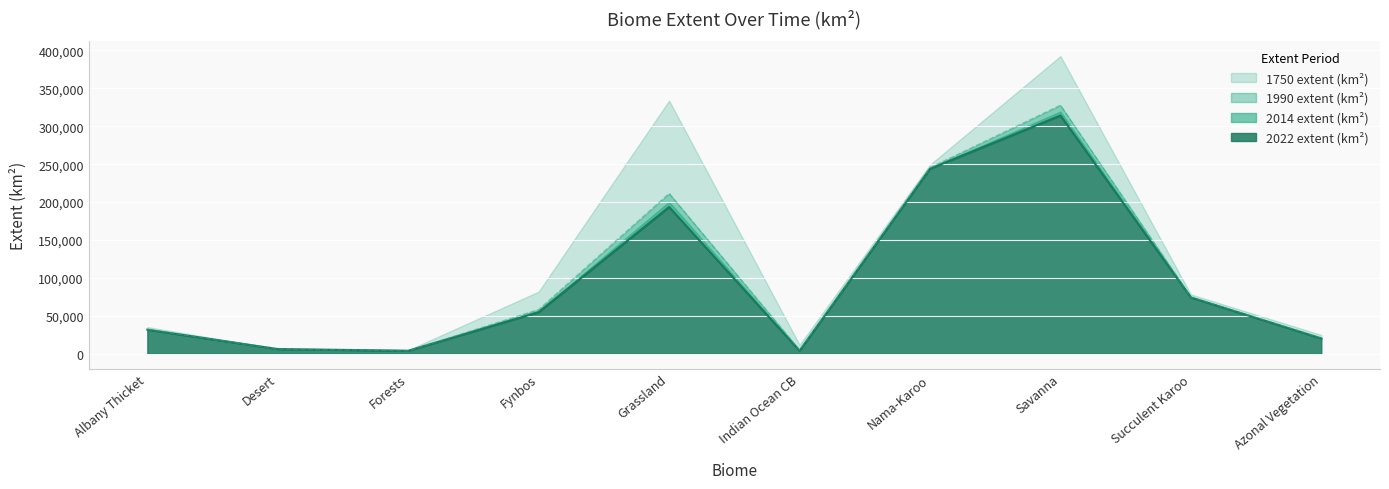

In 2014 extent (km2), how many points are lower than both neighbors (excluding endpoints)?

2